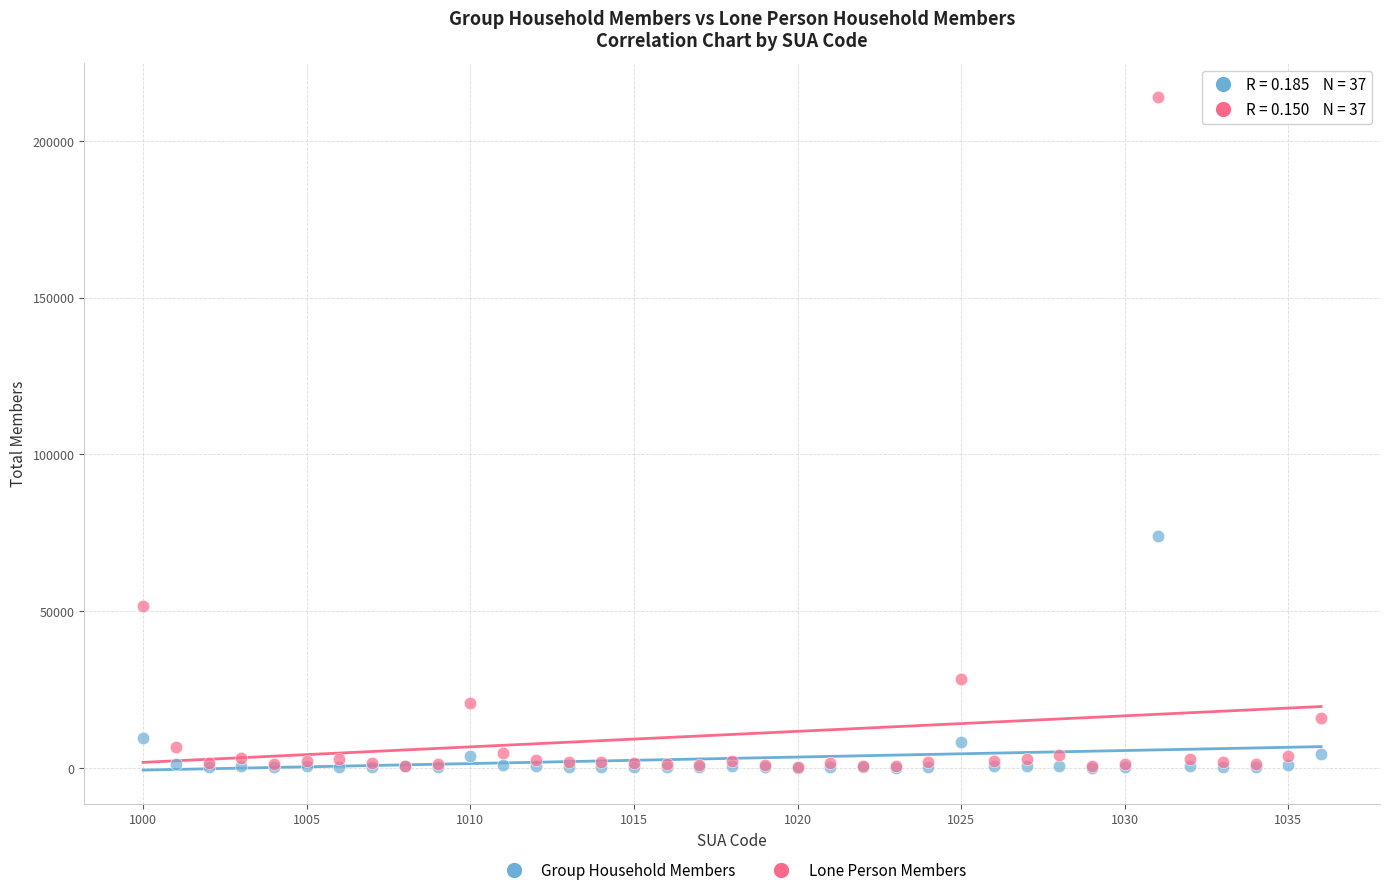

In the Group Household Members series, what Y value is closest to 36952?

9566